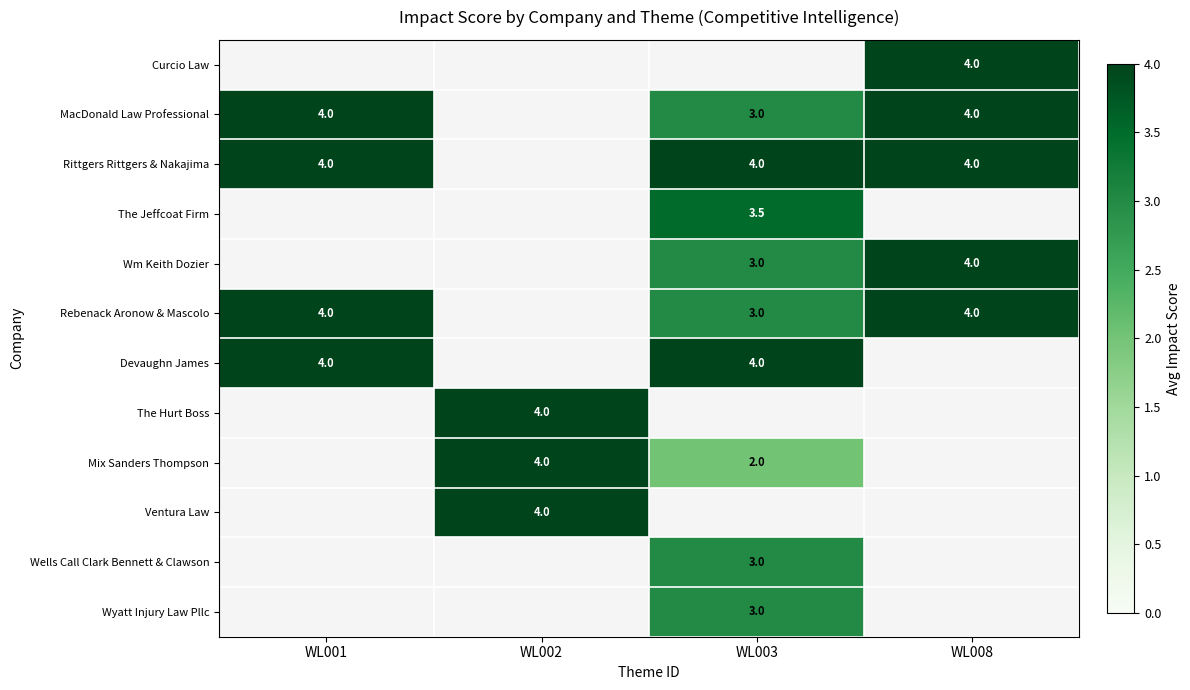

True or false: Rittgers Rittgers & Nakajima has a value of 1.7 at WL001.

False